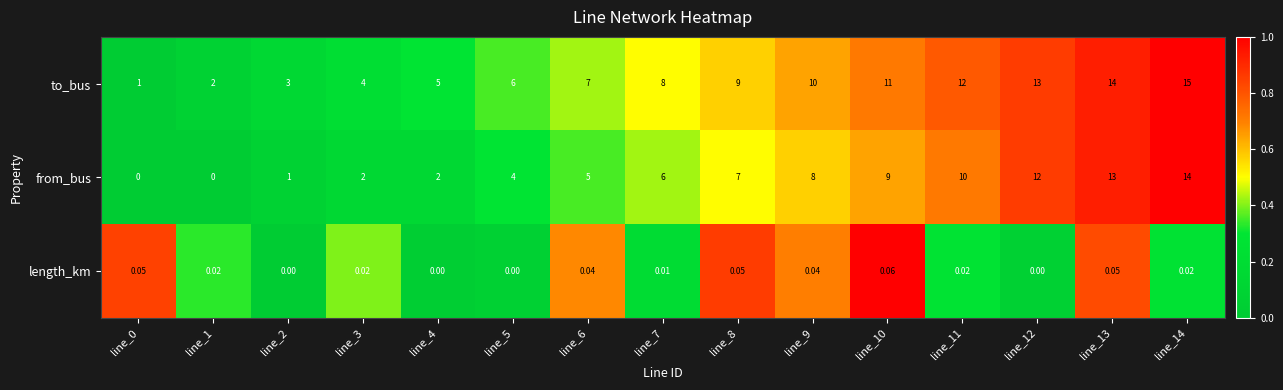

Which series has the largest total across all categories?

to_bus